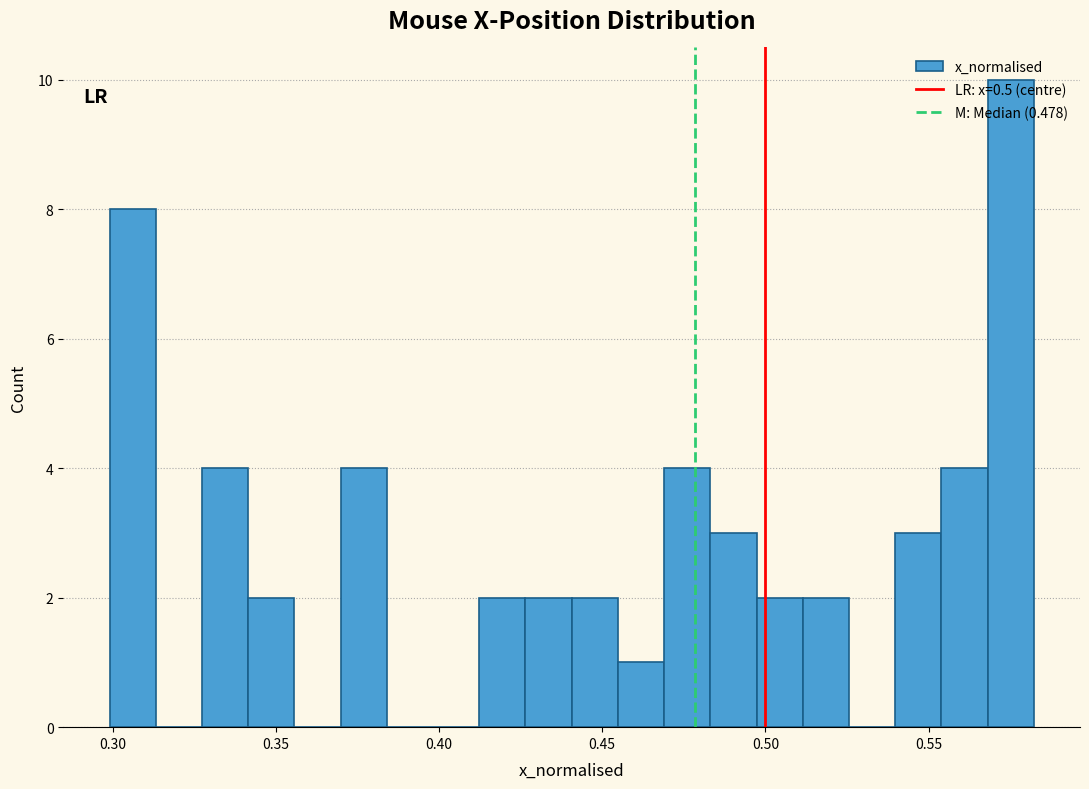

Around what value on the x-axis is the tallest bar? Give the approximate position of its centre, as read against the axis.

0.575